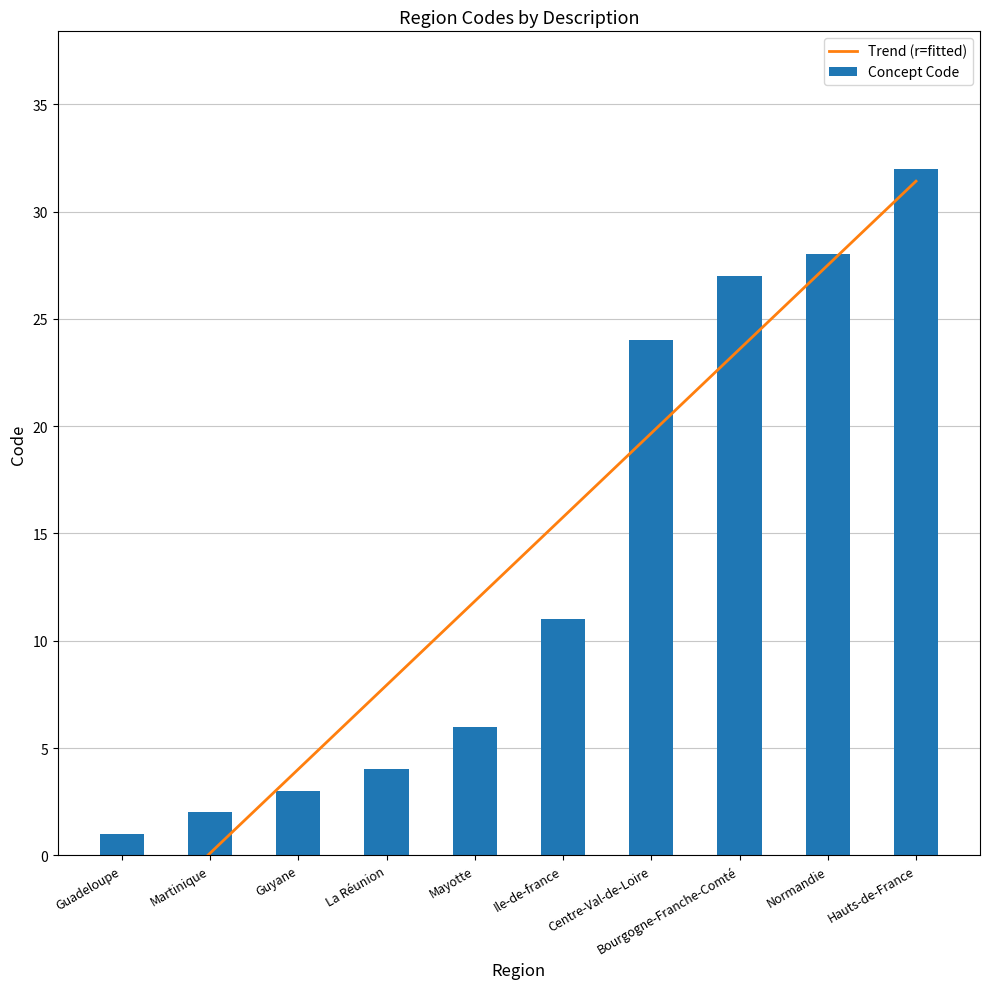

What is the minimum value for Trend (r=fitted)?

-3.8